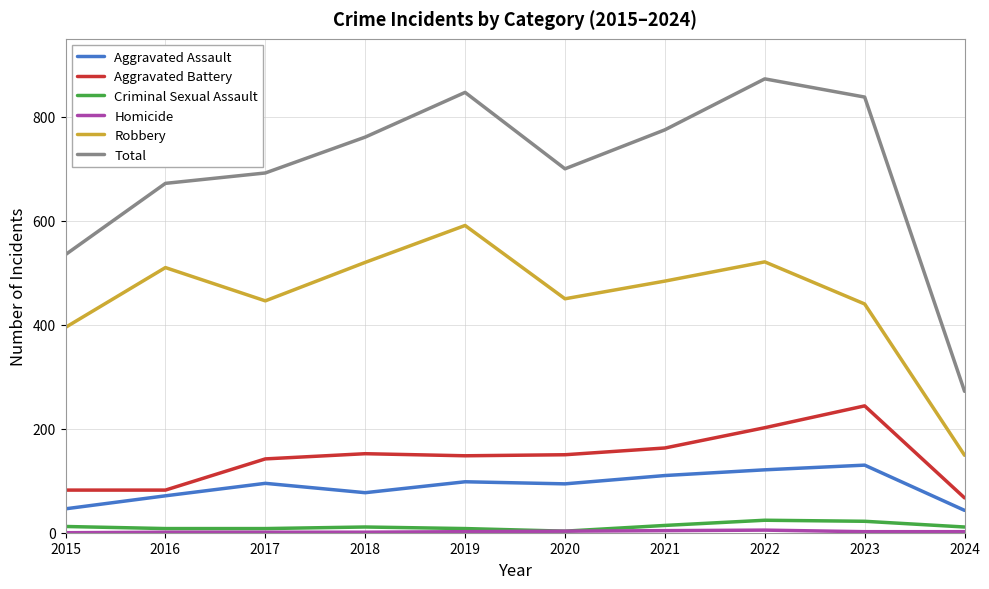

Is the value of Aggravated Battery at 2019 greater than the value of Aggravated Assault at 2015?

Yes